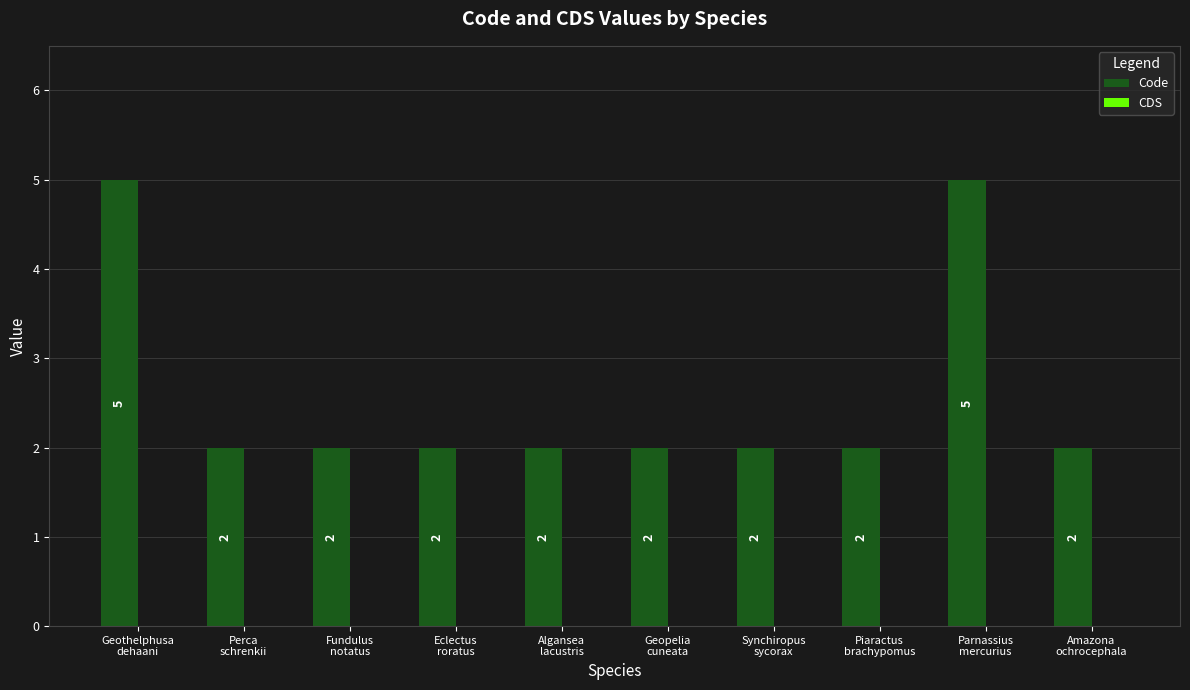

What is the value of the 4th bar from the left?

2